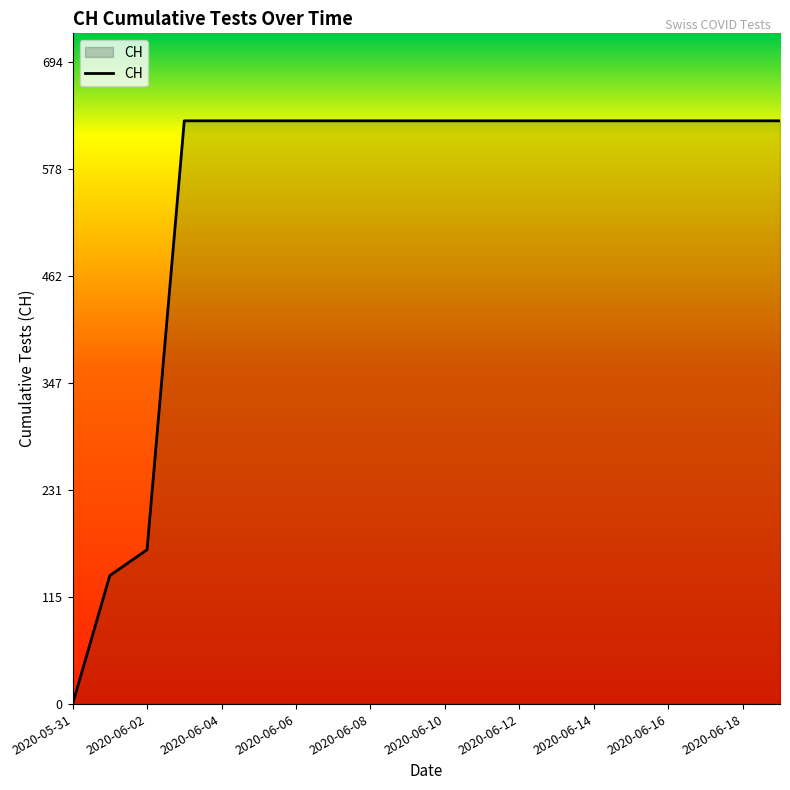

What is the difference between the maximum and minimum values?

631